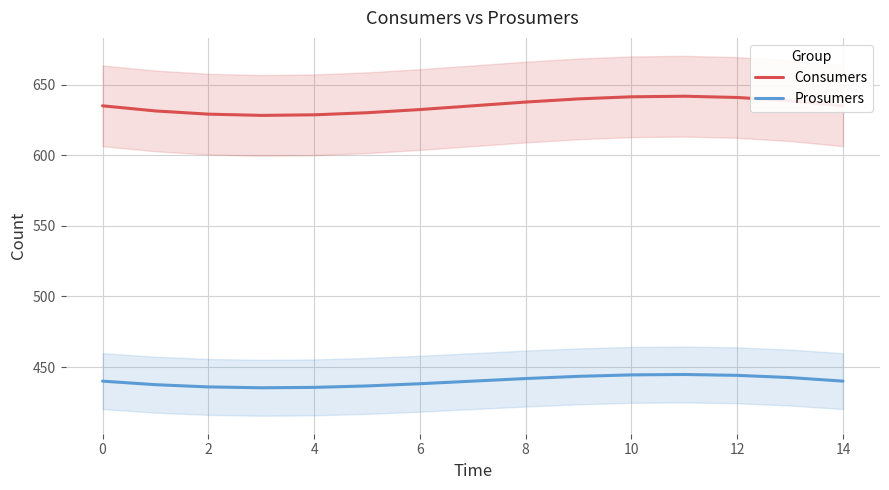

The value of Prosumers at 2 is 214.8. True or false?

False